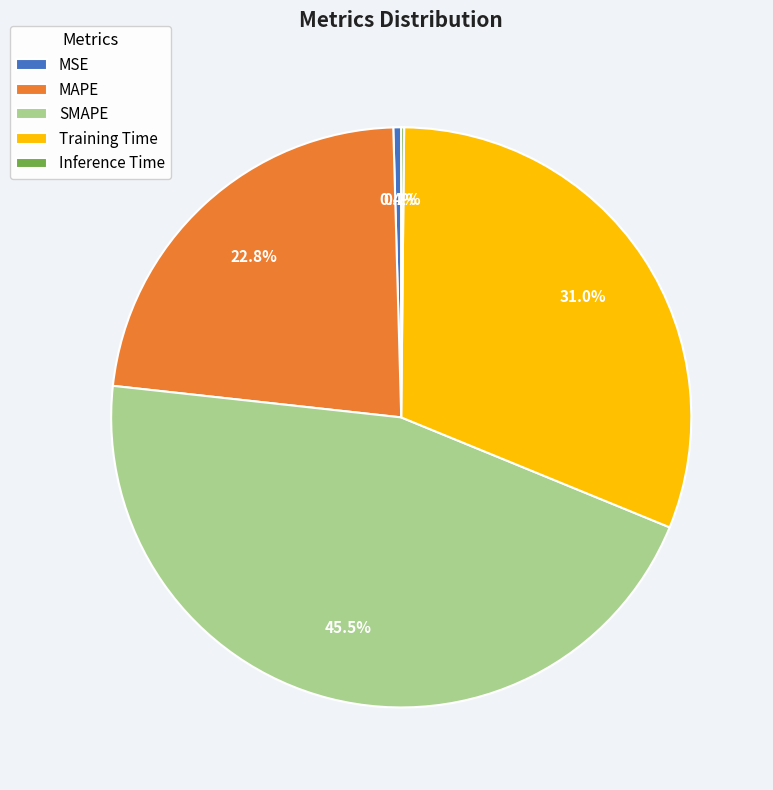

To the nearest percent, what is the average slice percentage?

20%